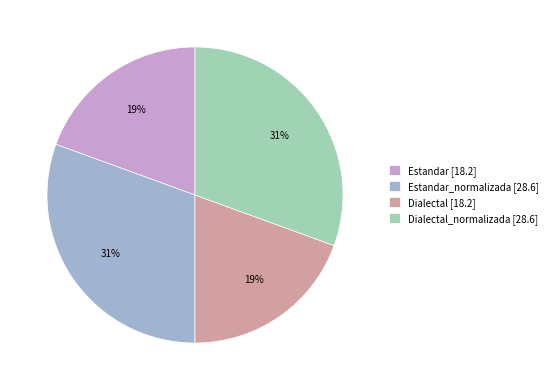

To the nearest percent, what percentage of the pie is Dialectal_normalizada [28.6]?

31%